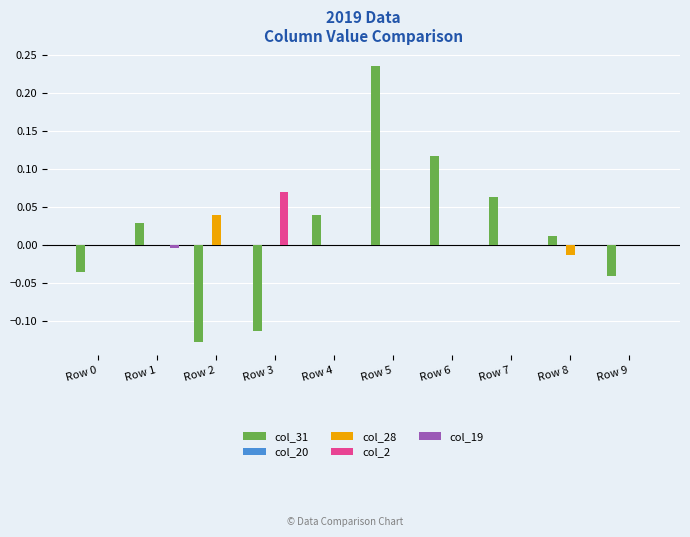

How many groups of bars are there?

10